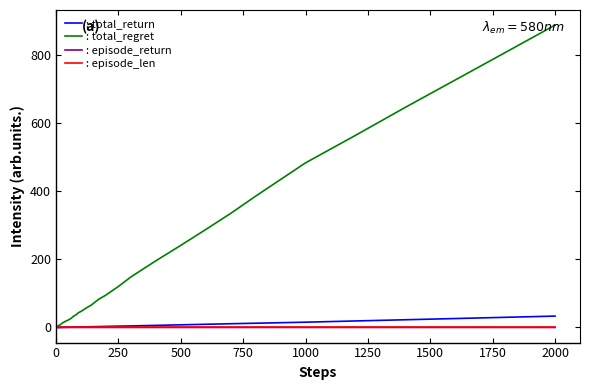

Which series has the largest range (max minus min)?

: total_regret